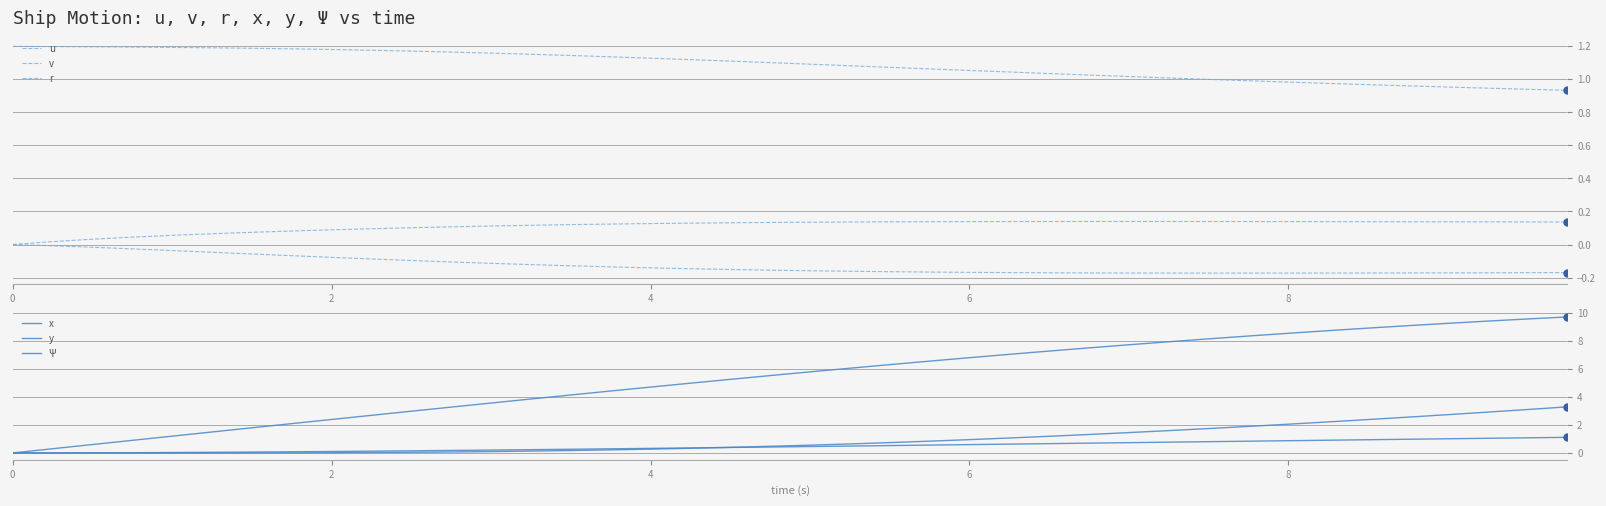

The u series shows 1.0 at 27. True or false?

True